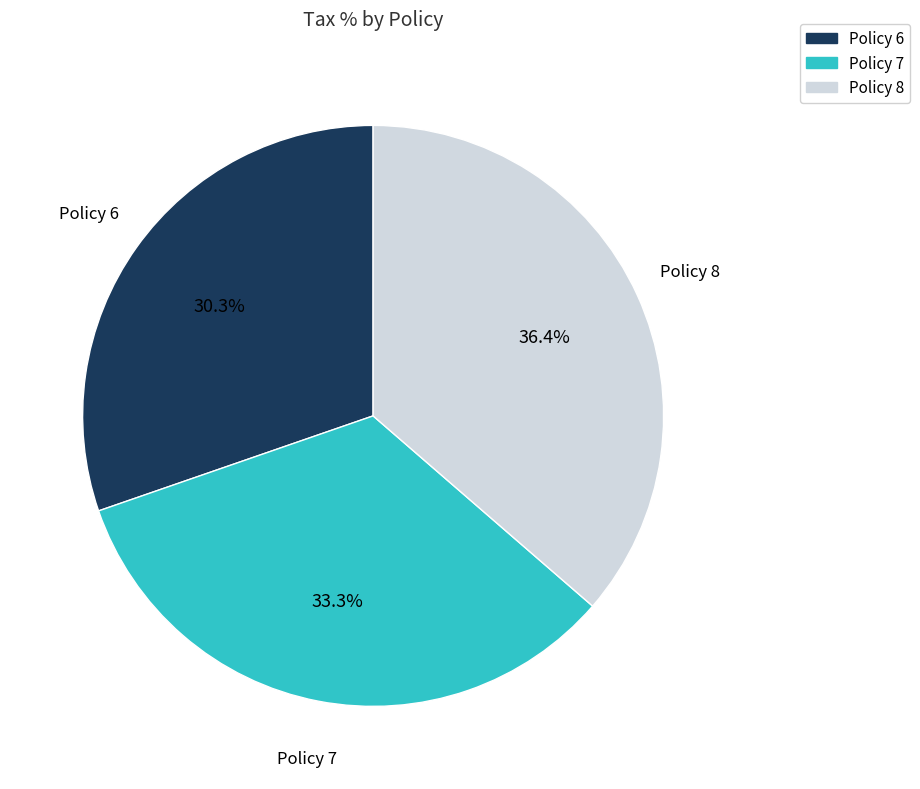

Is there a majority slice in this chart?

No